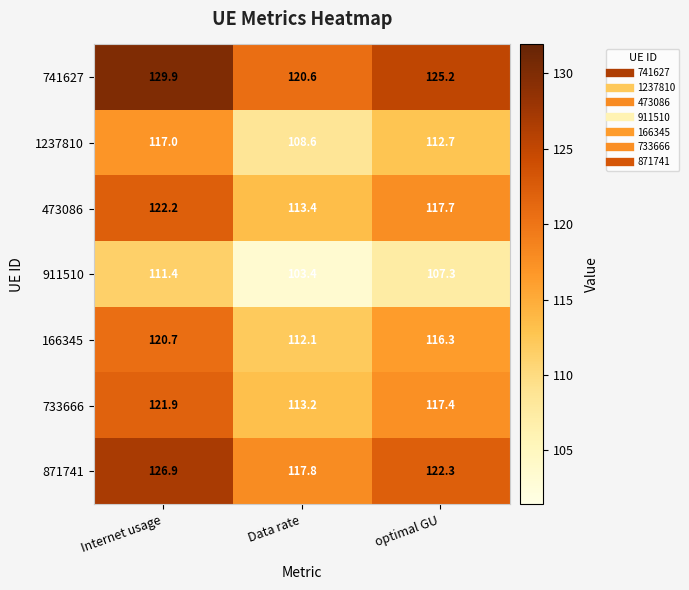

True or false: 741627 has a value of 129.9 at Internet usage.

True